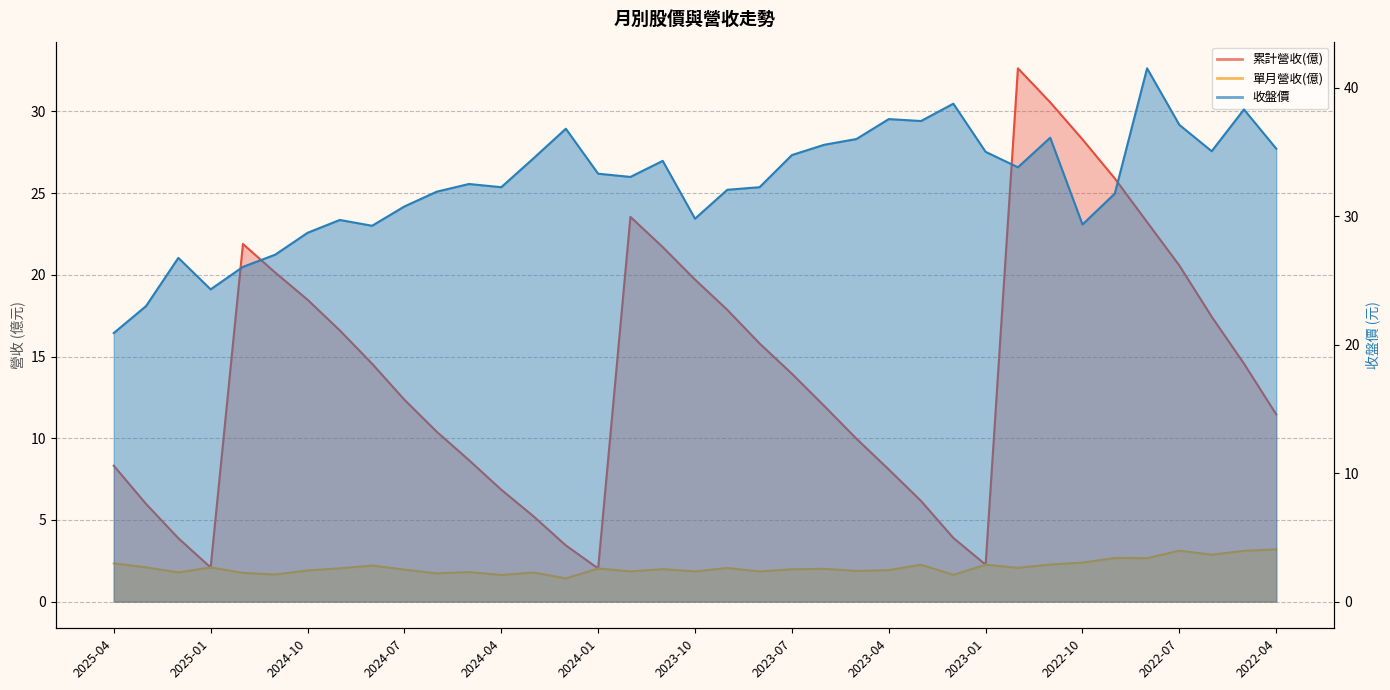

Reading right to left, list all the values displayed in this chart.

累計營收(億): 11.5	14.6	17.4	20.6	23.2	25.9	28.3	30.6	32.6	2.3	3.9	6.2	8.1	10.0	12.0	13.9	15.8	17.9	19.7	21.7	23.6	2.0	3.4	5.2	6.8	8.7	10.4	12.4	14.6	16.6	18.5	20.1	21.9	2.1	3.9	6.0	8.3
單月營收(億): 3.2	3.1	2.9	3.1	2.7	2.7	2.4	2.3	2.1	2.3	1.6	2.3	1.9	1.9	2.0	2.0	1.9	2.1	1.9	2.0	1.9	2.0	1.4	1.8	1.6	1.8	1.7	2.0	2.2	2.0	1.9	1.7	1.8	2.1	1.8	2.1	2.3
收盤價: 35.2	38.3	35.0	37.1	41.5	31.8	29.4	36.1	33.8	35.0	38.8	37.4	37.5	36.0	35.5	34.8	32.2	32.0	29.8	34.3	33.0	33.3	36.8	34.5	32.2	32.5	31.9	30.8	29.2	29.7	28.7	27.0	26.1	24.3	26.8	23.0	20.9